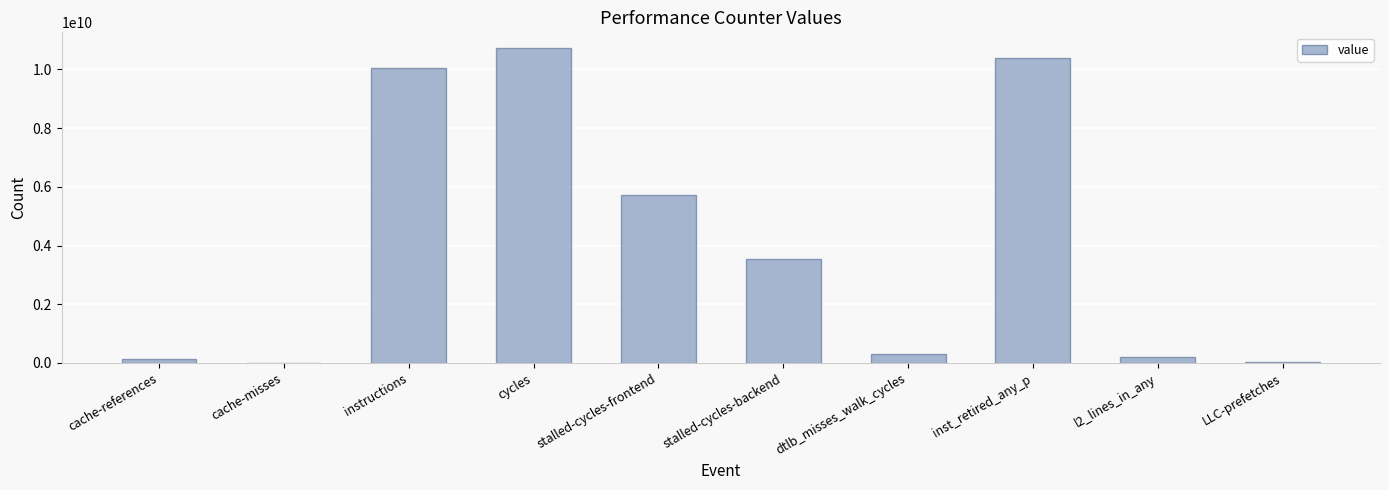

What is the sum of the values at cycles and dtlb_misses_walk_cycles?

11011635102